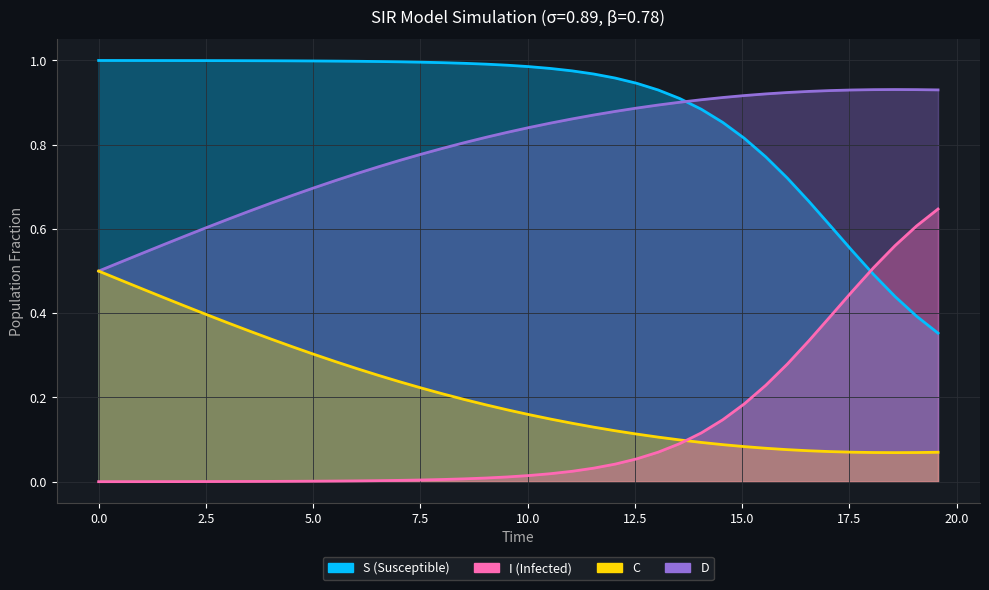

Reading right to left, what are all the values shown in this chart?

S: 0.4	0.4	0.4	0.5	0.5	0.6	0.7	0.7	0.8	0.8	0.9	0.9	0.9	0.9	0.9	1.0	1.0	1.0	1.0	1.0	1.0	1.0	1.0	1.0	1.0	1.0	1.0	1.0	1.0	1.0	1.0	1.0	1.0	1.0	1.0	1.0	1.0	1.0	1.0	1.0
I: 0.6	0.6	0.6	0.5	0.5	0.4	0.3	0.3	0.2	0.2	0.1	0.1	0.1	0.1	0.1	0.0	0.0	0.0	0.0	0.0	0.0	0.0	0.0	0.0	0.0	0.0	0.0	0.0	0.0	0.0	0.0	0.0	0.0	0.0	0.0	0.0	0.0	0.0	0.0	0.0
C: 0.9	0.9	0.9	0.9	0.9	0.9	0.9	0.9	0.9	0.9	0.9	0.9	0.9	0.9	0.9	0.9	0.9	0.9	0.9	0.8	0.8	0.8	0.8	0.8	0.8	0.8	0.7	0.7	0.7	0.7	0.7	0.7	0.6	0.6	0.6	0.6	0.6	0.5	0.5	0.5
D: 0.1	0.1	0.1	0.1	0.1	0.1	0.1	0.1	0.1	0.1	0.1	0.1	0.1	0.1	0.1	0.1	0.1	0.1	0.1	0.2	0.2	0.2	0.2	0.2	0.2	0.2	0.3	0.3	0.3	0.3	0.3	0.3	0.4	0.4	0.4	0.4	0.4	0.5	0.5	0.5